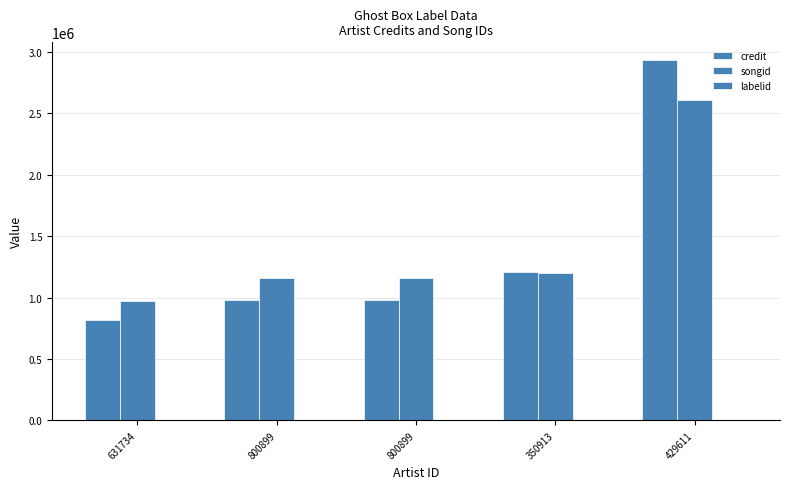

Rank the series by their maximum value, from lowest to highest.

labelid, songid, credit